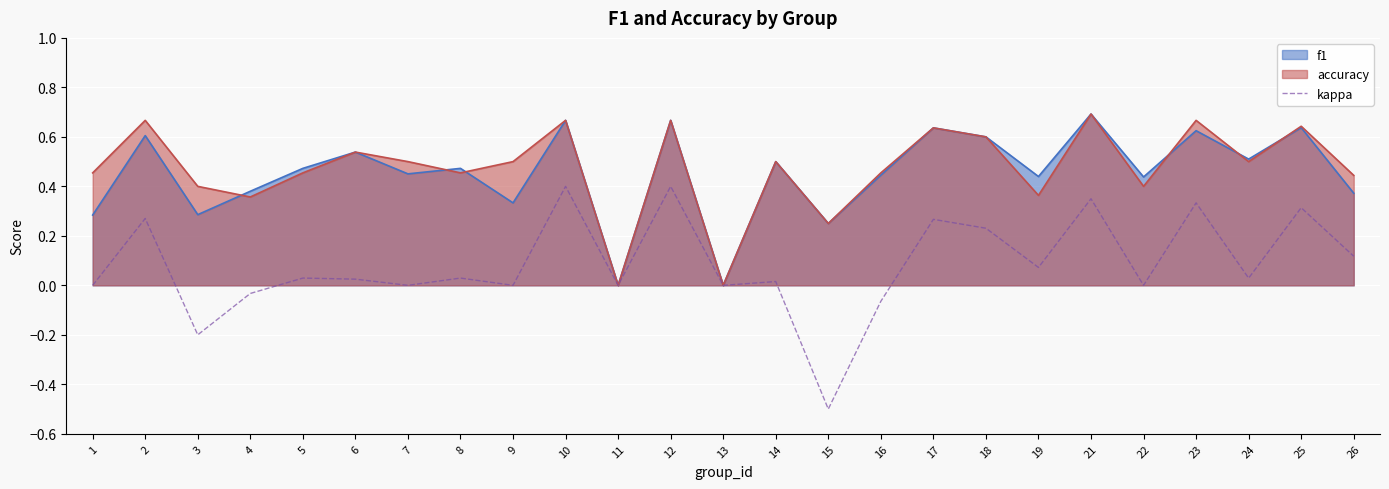

Which category has the lowest value in the kappa series?

15